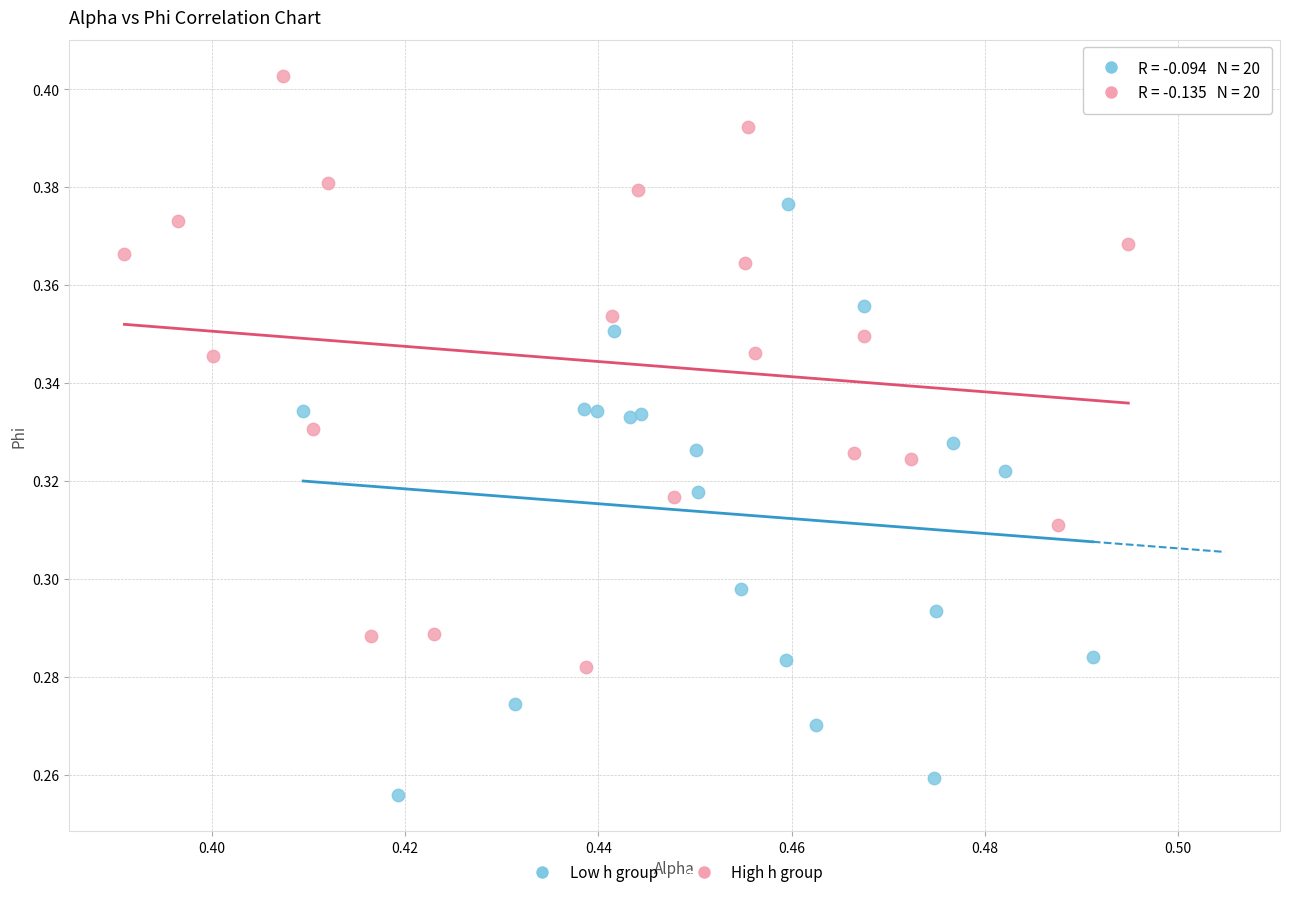

What are all the series names shown in the legend?

Low h group, High h group